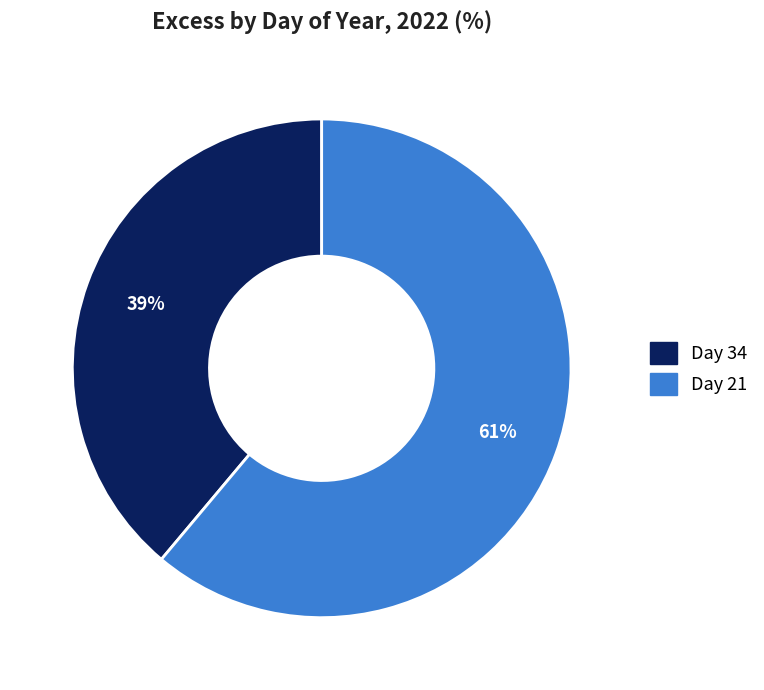

How many segments does this pie chart have?

2